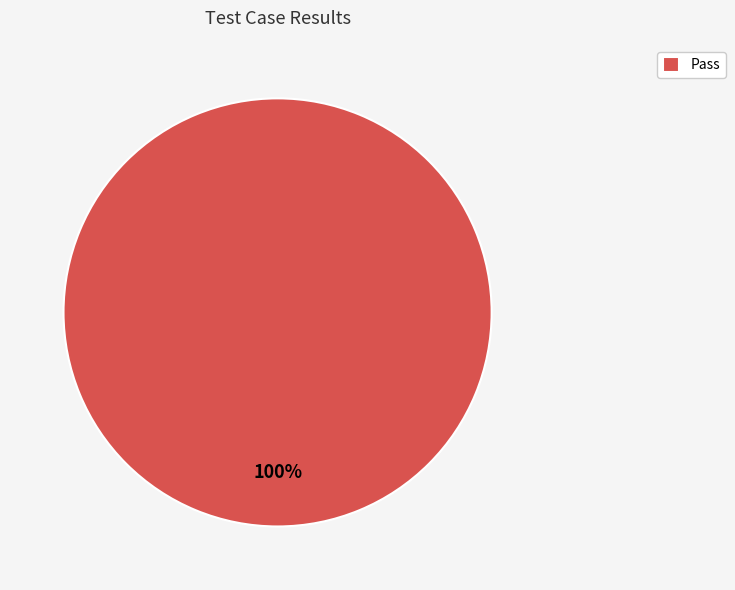

Does Pass represent more than half of the total?

Yes